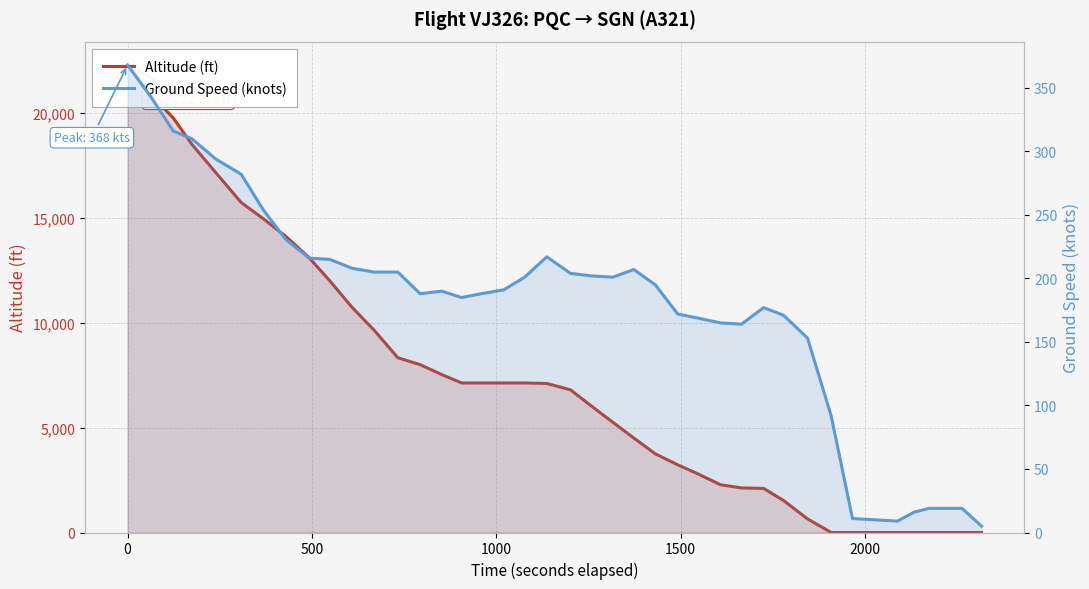

At which category does Ground Speed (knots) reach its first local peak?

14